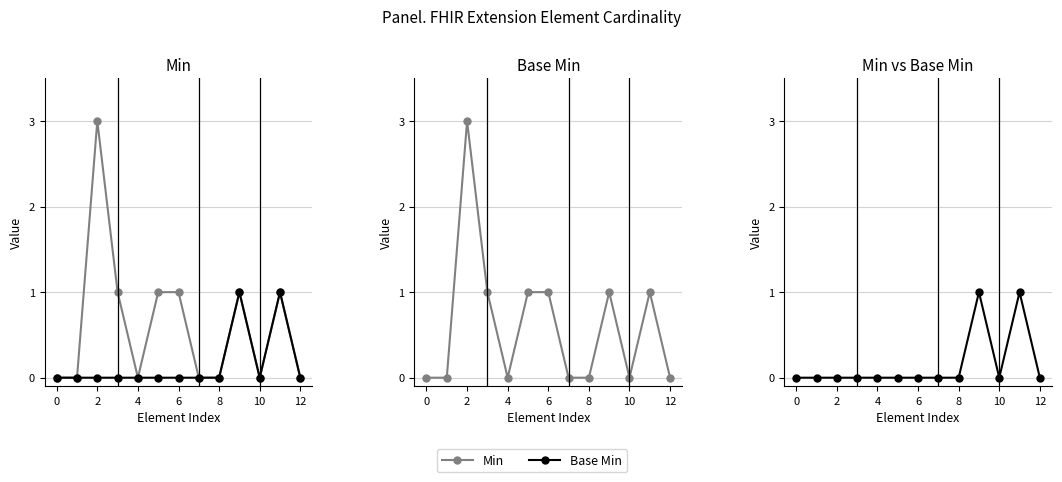

True or false: Base Min has a value of 1 at 4.

False